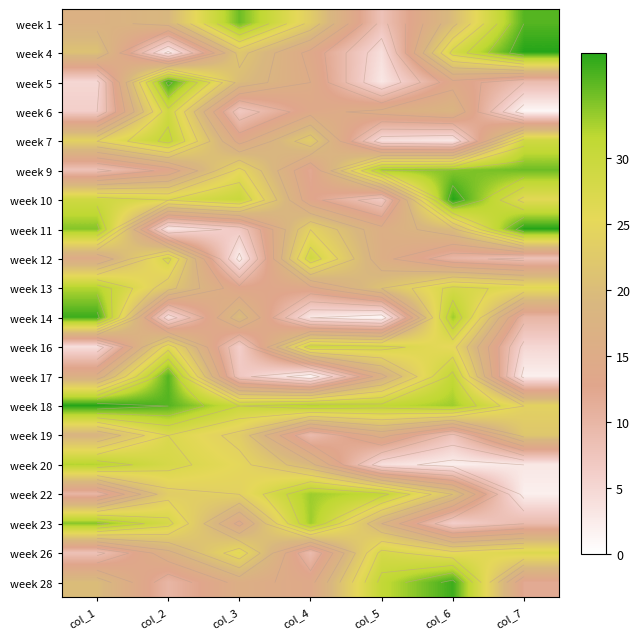

What is the difference between the week 20 values at col_3 and col_1?

7